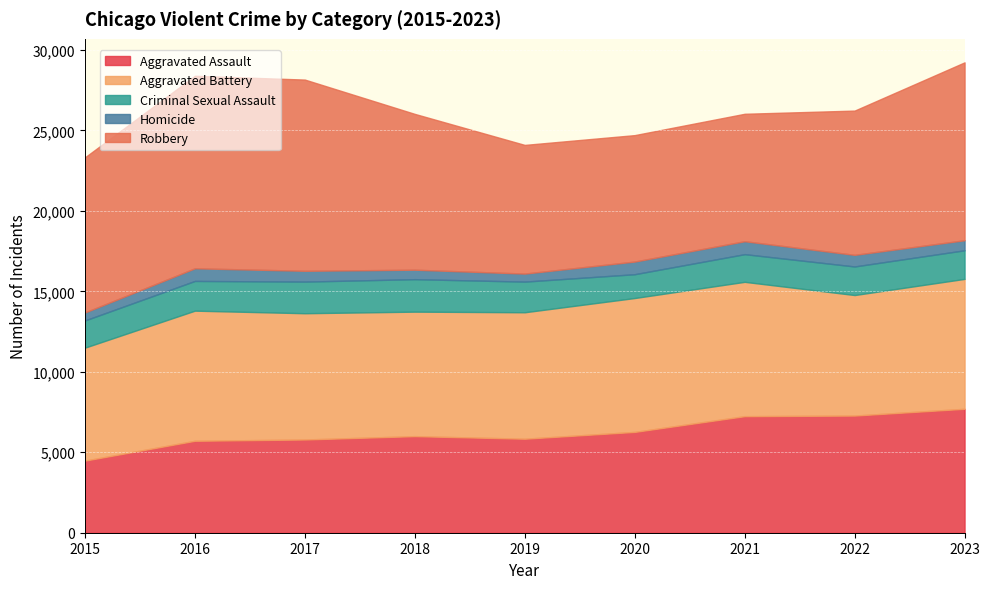

What is the highest value of the Robbery series?

11960